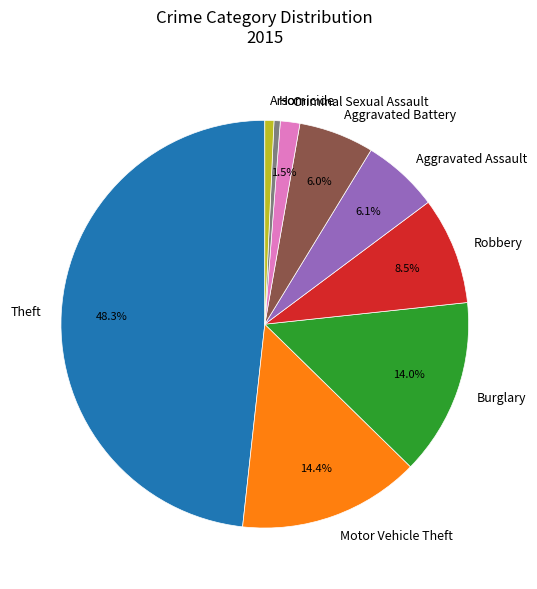

Is Criminal Sexual Assault the majority of the pie?

No